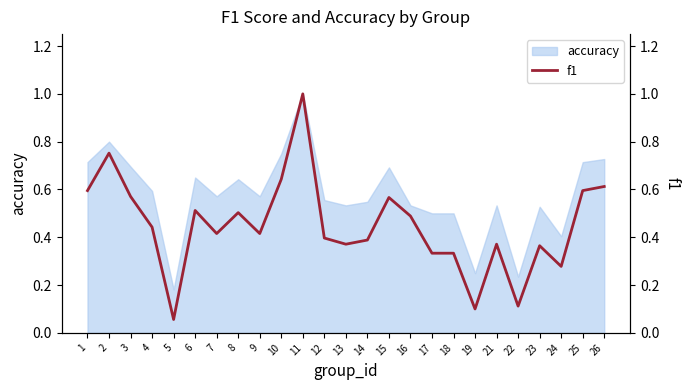

Between 11 and 19, which is larger?

11